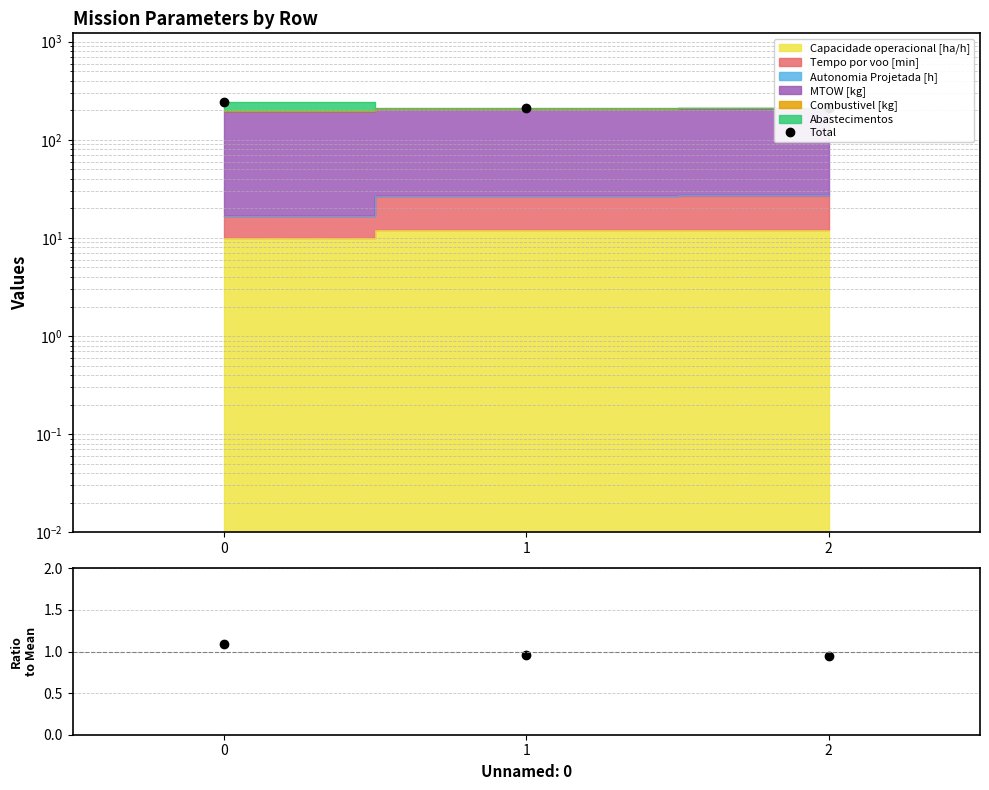

Reading left to right, list all the values displayed in this chart.

Total: 0=243.6	1=213.2	2=209.8
Ratio: 0=1.1	1=1.0	2=0.9